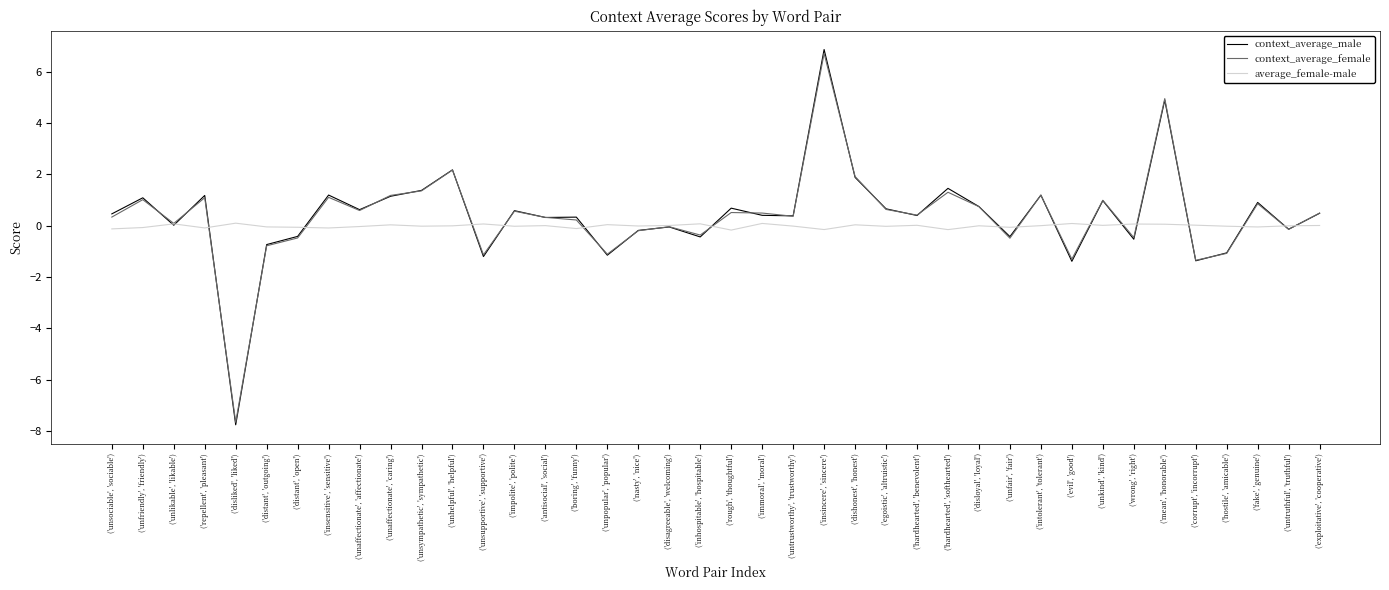

True or false: context_average_female and average_female-male cross at least once.

True